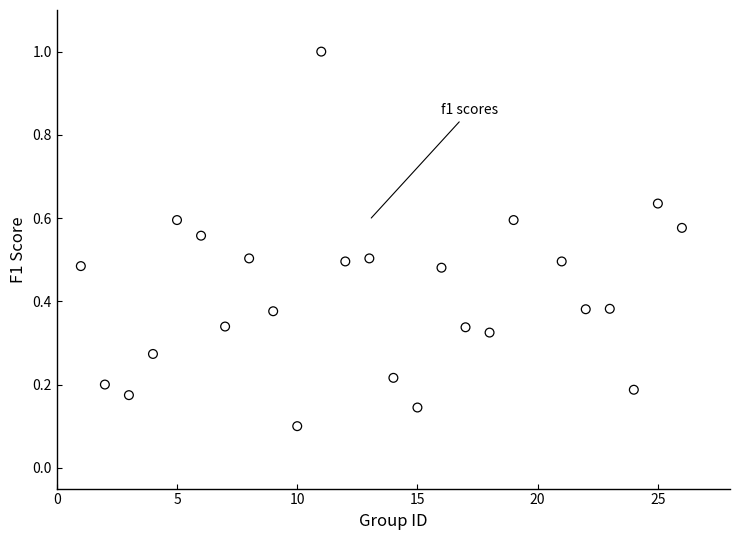

What is the range of Y values (max minus min)?

0.9